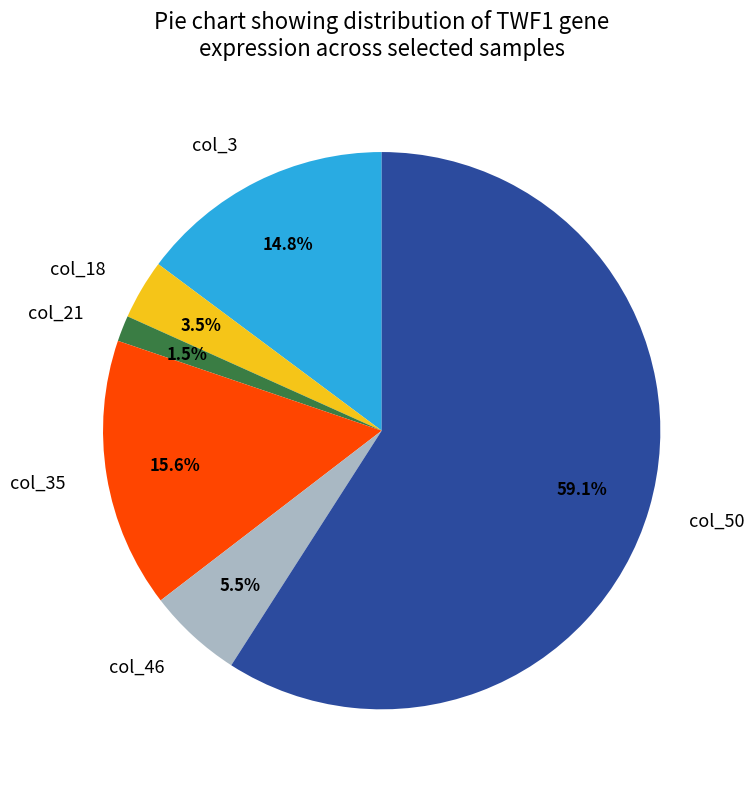

To the nearest percent, what is the combined percentage of col_50 and col_35?

75%